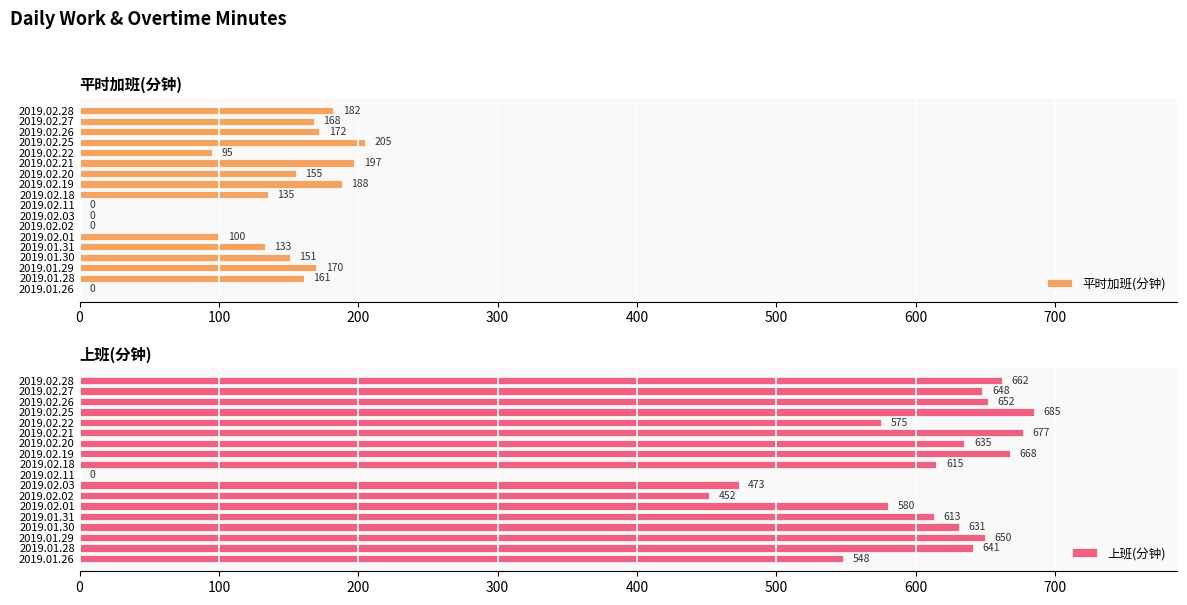

At which label does 平时加班(分钟) reach its peak?

2019.02.25